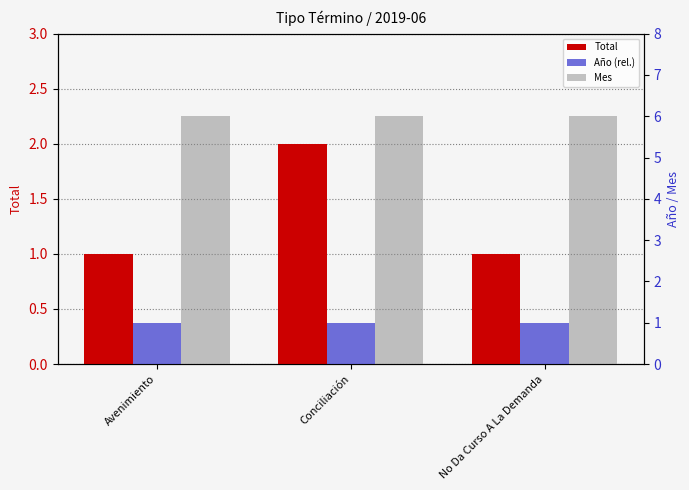

What is the total value across all series at Conciliación?

9